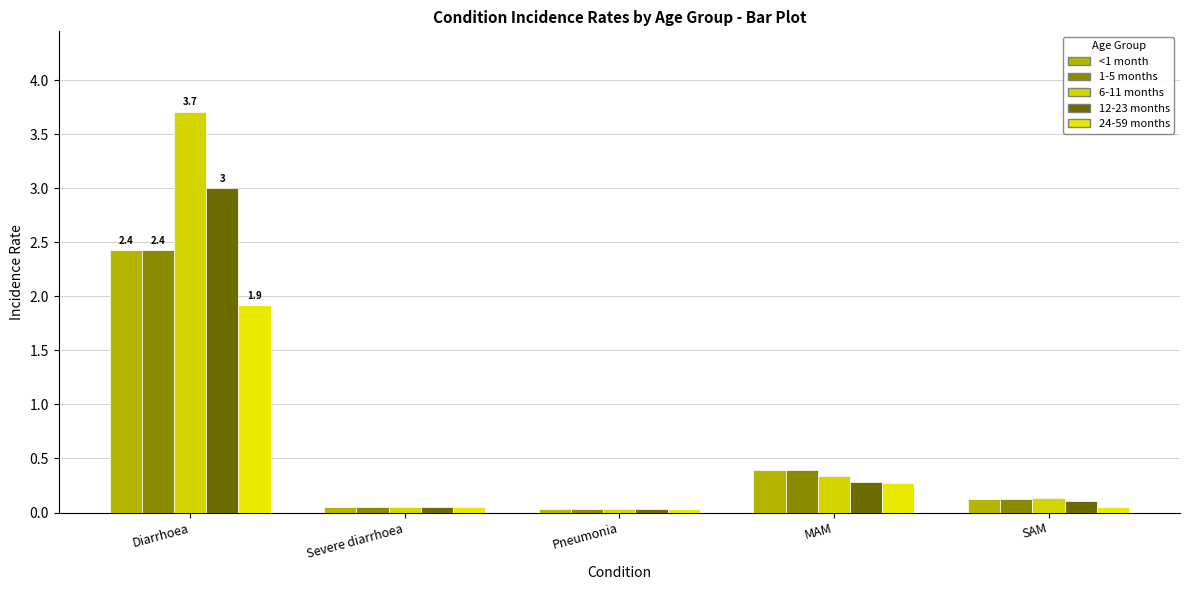

Reading left to right, extract all data points from this chart.

<1 month: Diarrhoea=2.4	Severe diarrhoea=0.1	Pneumonia=0.0	MAM=0.4	SAM=0.1
1-5 months: Diarrhoea=2.4	Severe diarrhoea=0.1	Pneumonia=0.0	MAM=0.4	SAM=0.1
6-11 months: Diarrhoea=3.7	Severe diarrhoea=0.1	Pneumonia=0.0	MAM=0.3	SAM=0.1
12-23 months: Diarrhoea=3.0	Severe diarrhoea=0.1	Pneumonia=0.0	MAM=0.3	SAM=0.1
24-59 months: Diarrhoea=1.9	Severe diarrhoea=0.1	Pneumonia=0.0	MAM=0.3	SAM=0.1